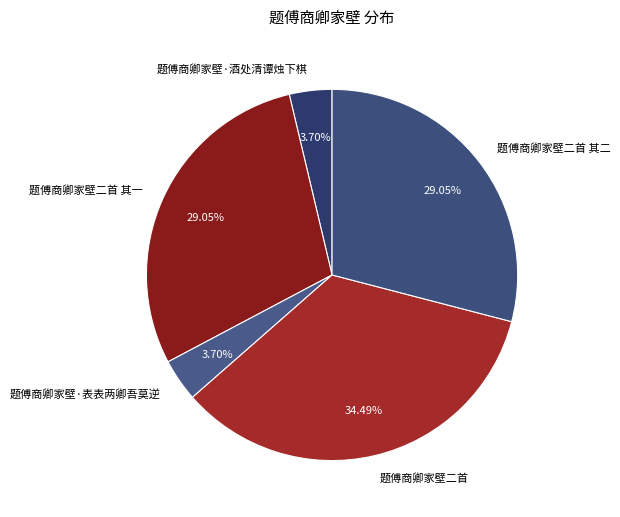

True or false: 题傅商卿家壁·表表两卿吾莫逆 accounts for 9% of the total.

False